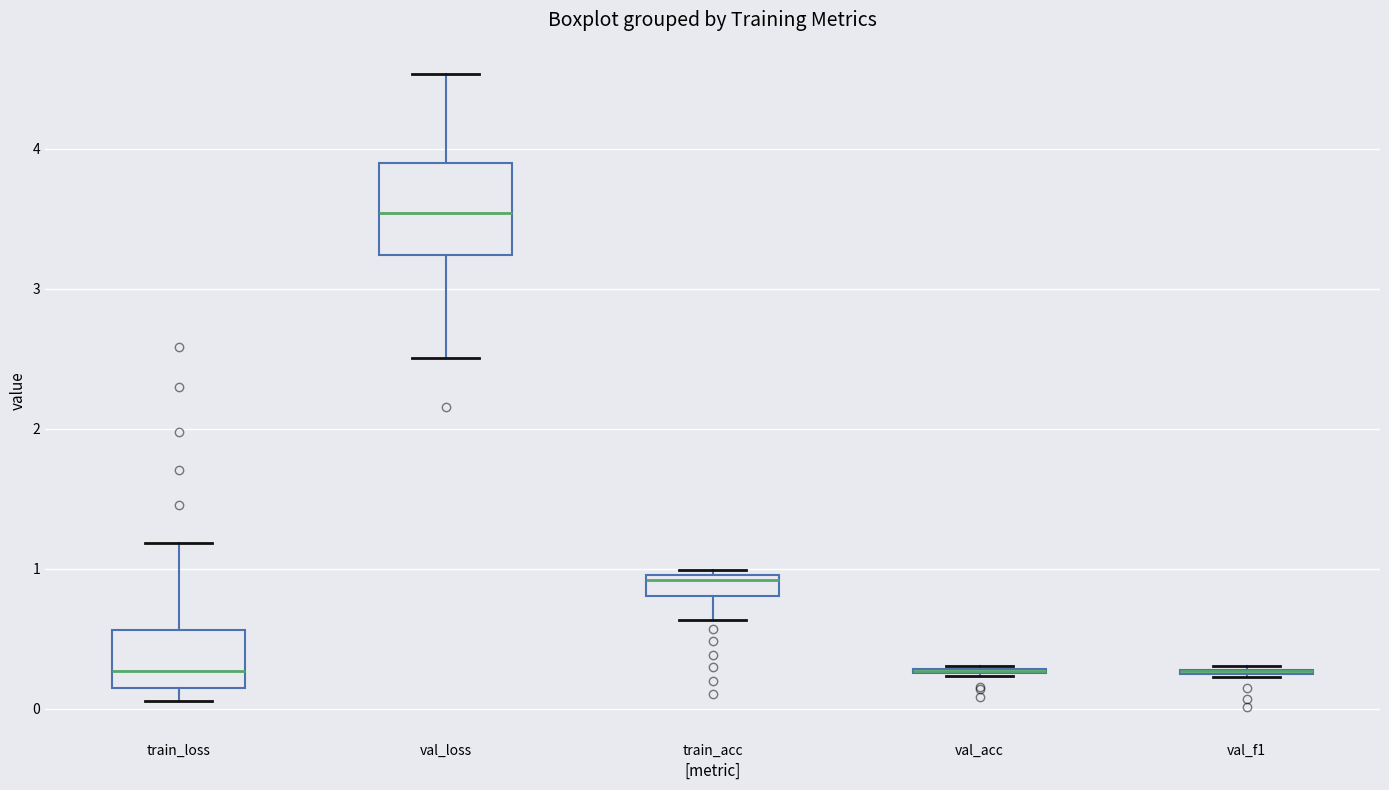

Where is the upper edge of the box for train_acc on the y-axis? The values are not printed on the chart, so give them approximately, as read against the axis.

1.0